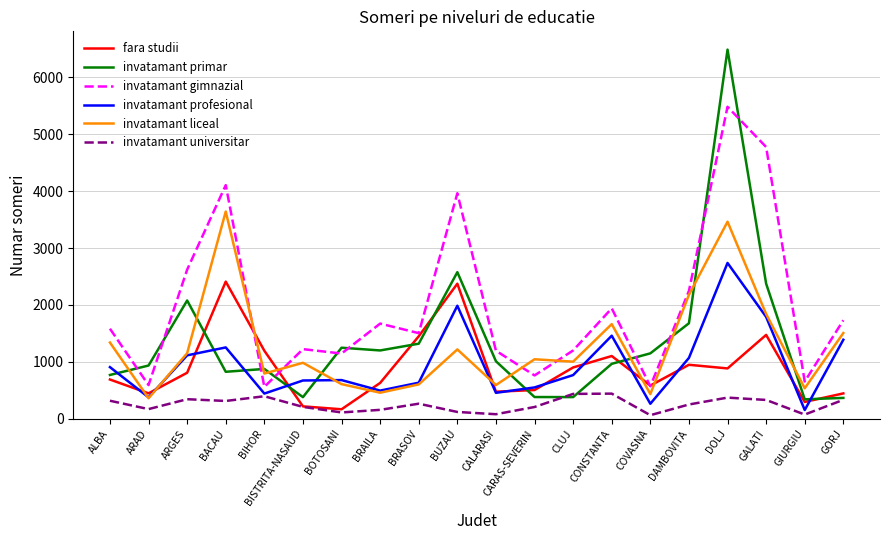

What is the average value of the fara studii series?

901